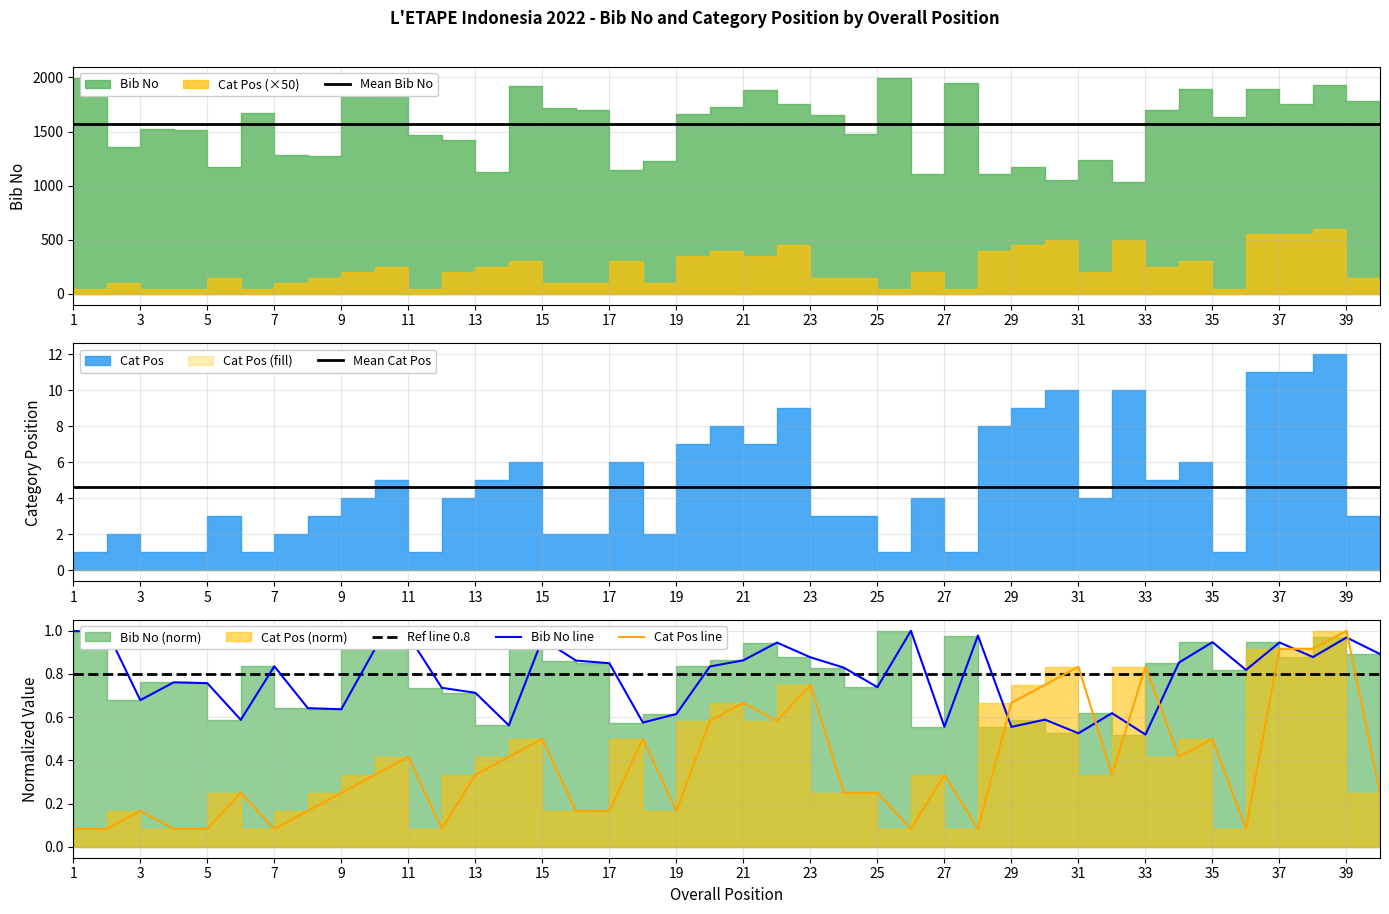

Which series changed the most between 34 and 39?

Cat Pos line